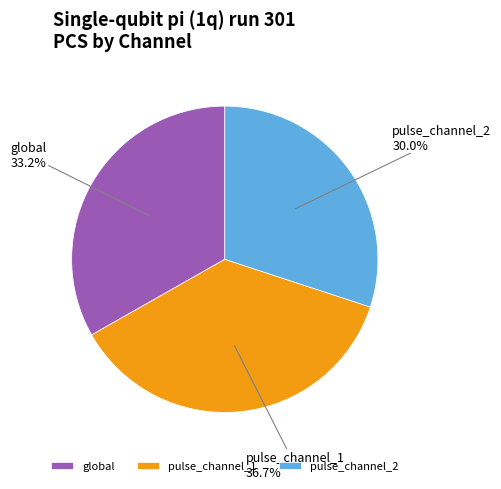

To the nearest percent, what is the combined percentage of pulse_channel_2 and global?

63%